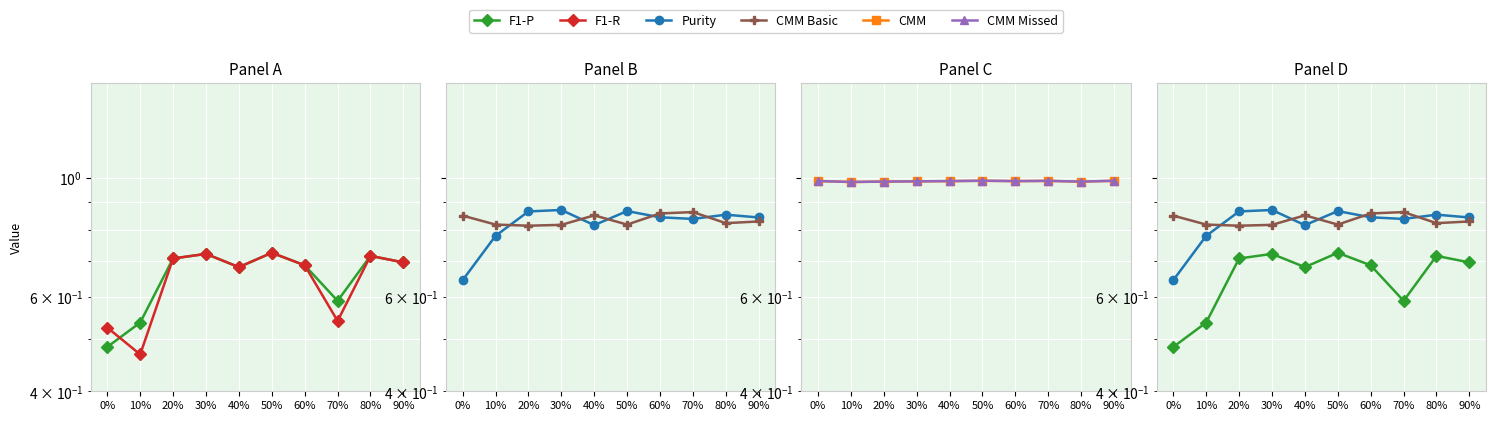

The value of CMM Missed at 60% is 1.0. True or false?

True